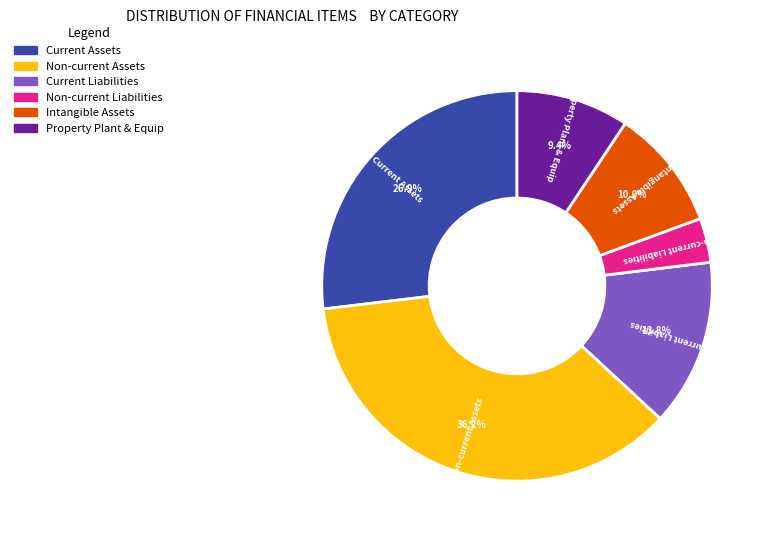

How many segments does this pie chart have?

6